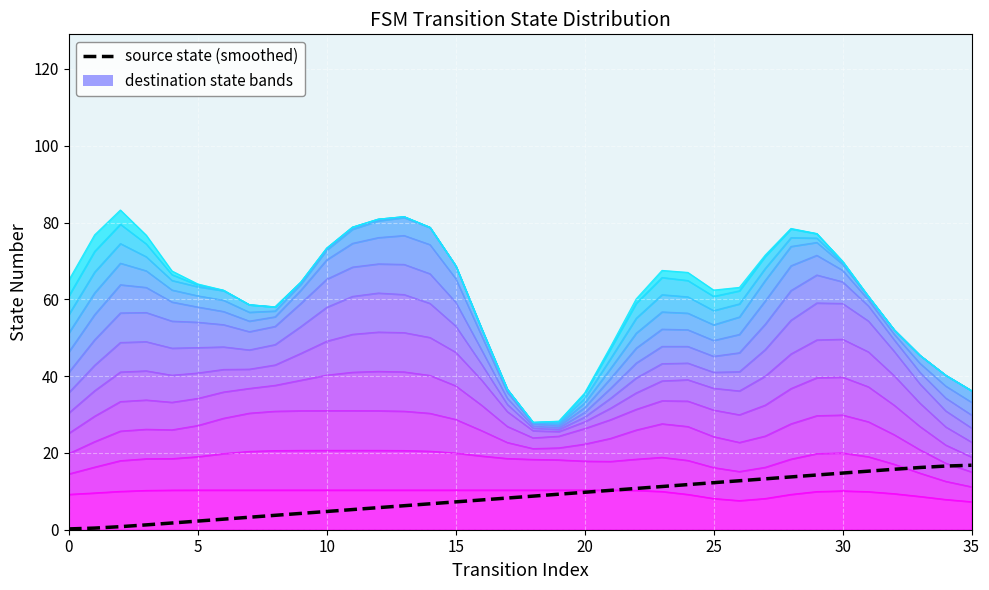

What is the label of the 5th point from the left?

20